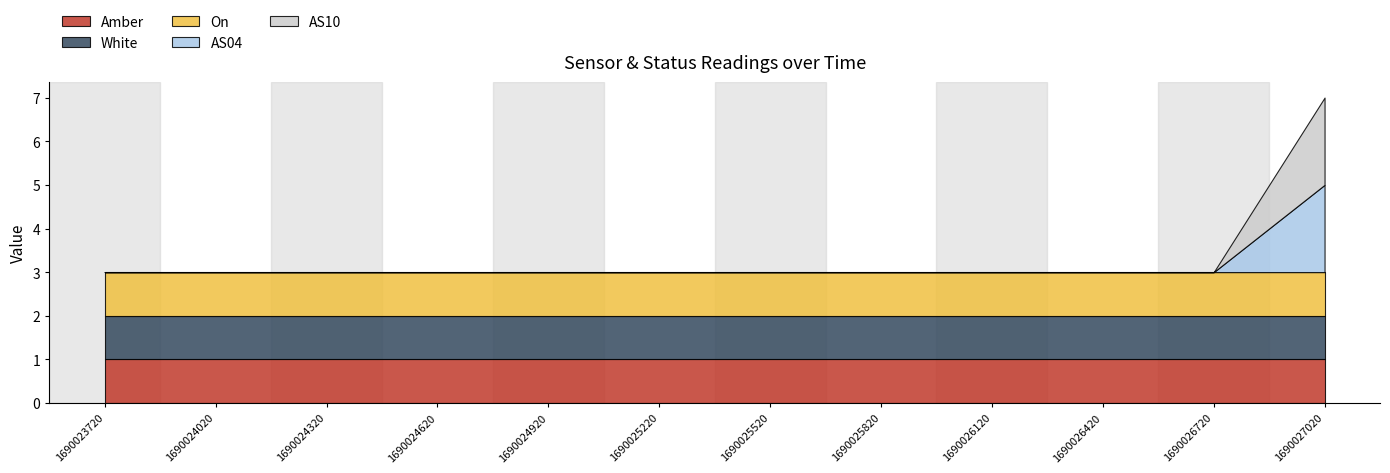

At which category is the sum across all series the highest?

1690027020